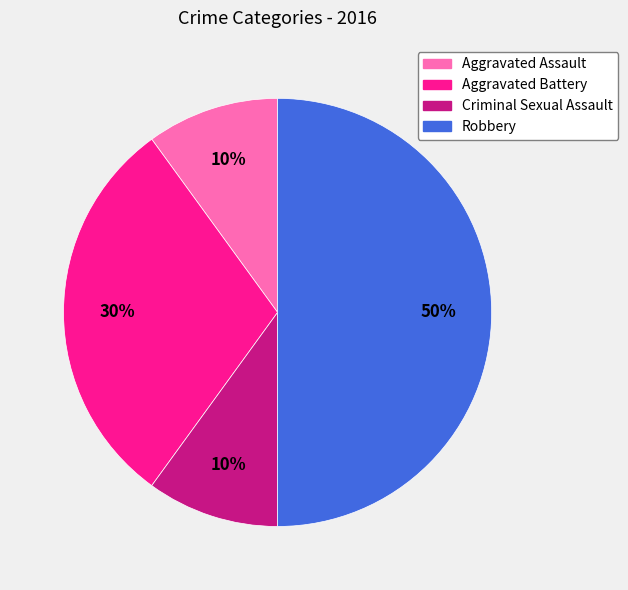

Which slice is the largest?

Robbery